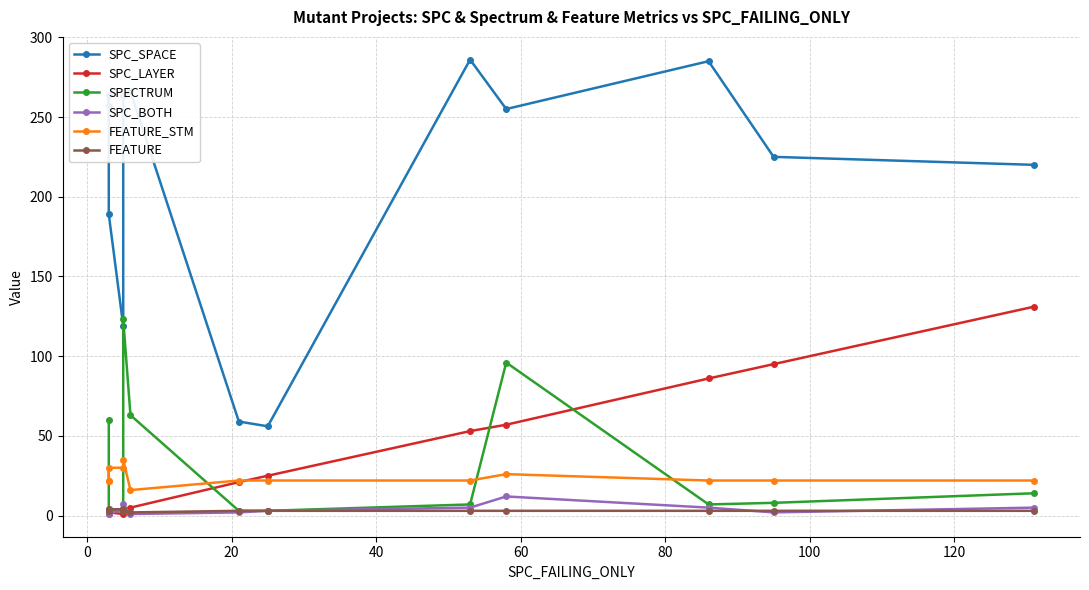

True or false: SPC_BOTH has more than 0 interior local peaks.

True